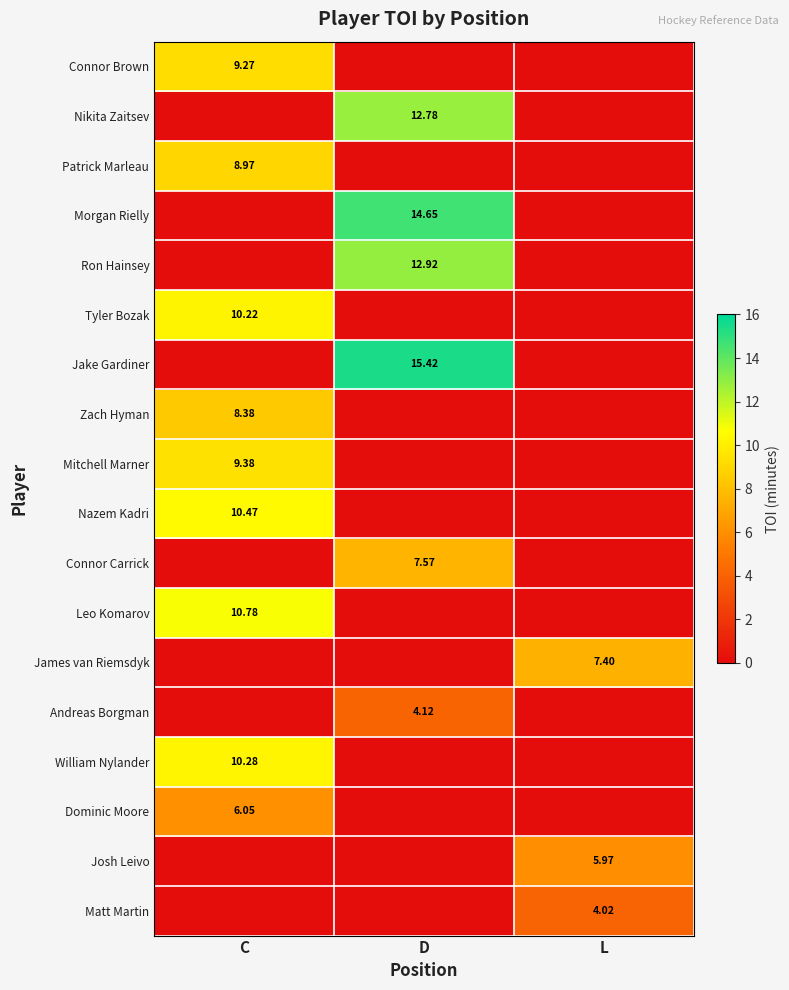

The value of William Nylander at C is 10.3. True or false?

True